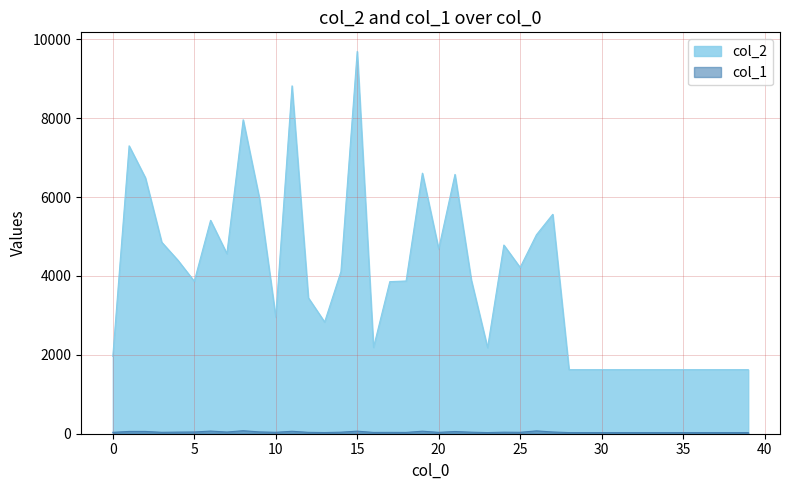

Where is col_2 nearest to the value 5659?

27